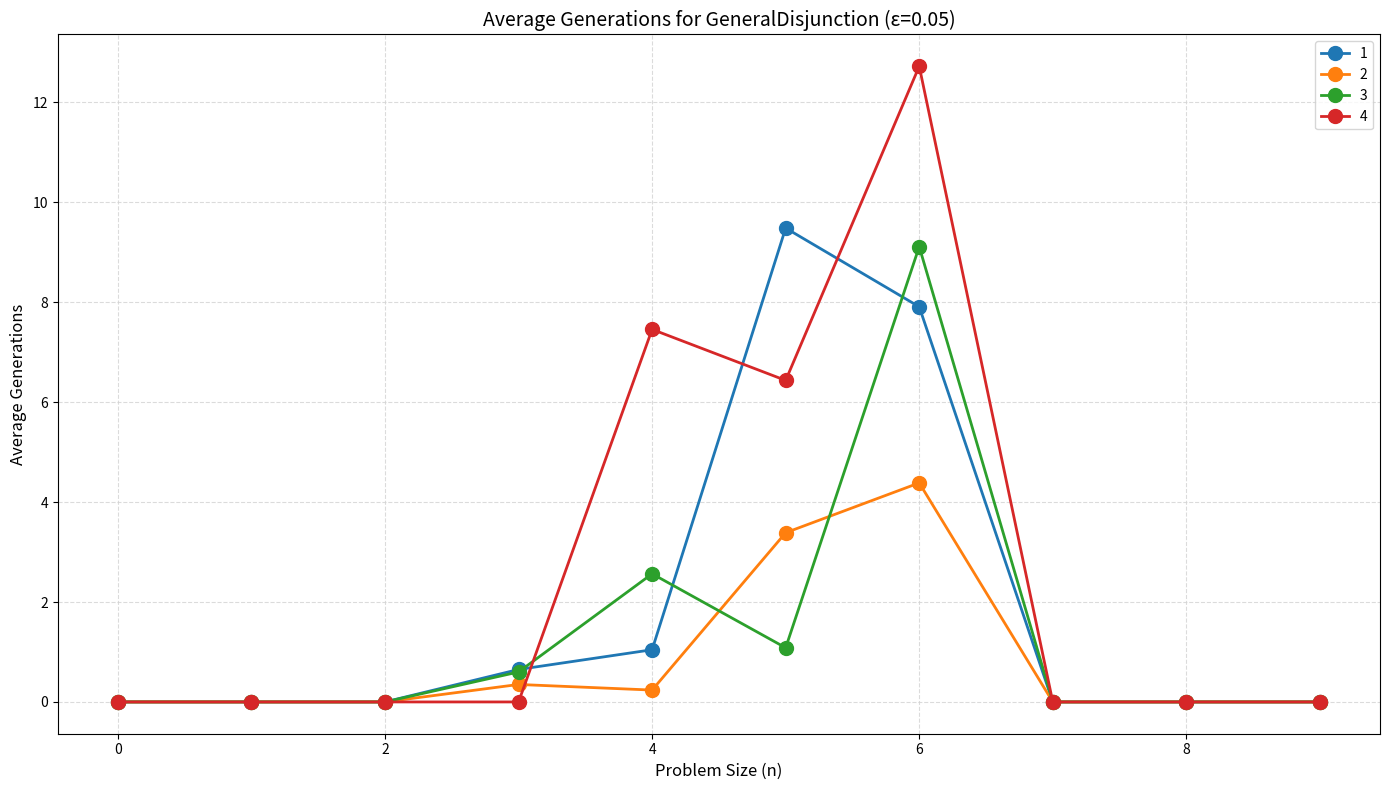

What is the value of the 3 point at the 5th from the left?

2.6